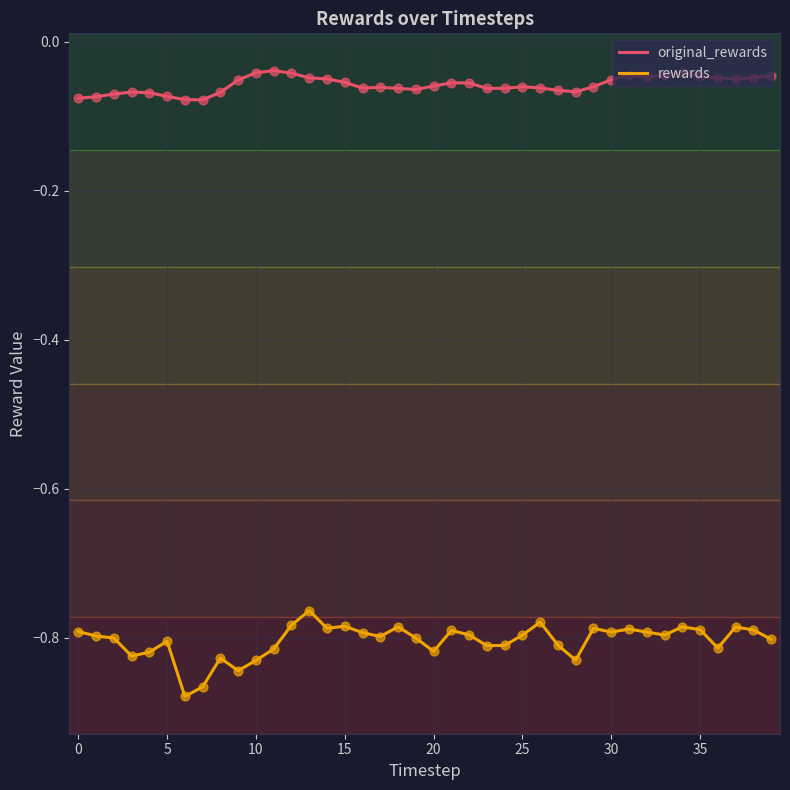

Which series has the largest total across all categories?

original_rewards